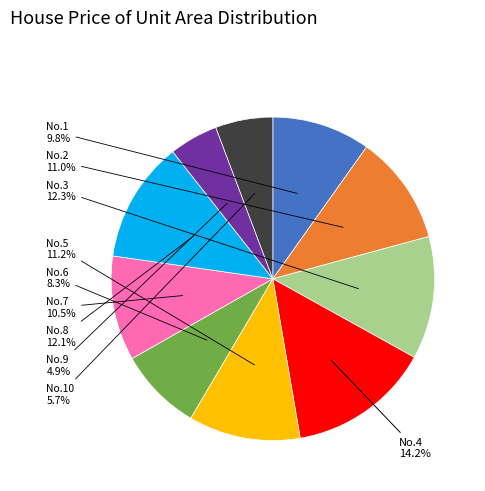

Does any single category account for the majority?

No